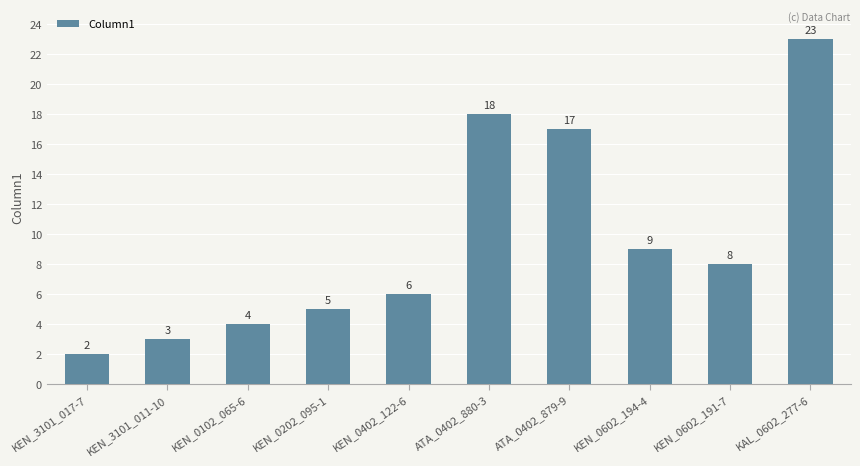

What is the difference between the maximum and second lowest values?

20